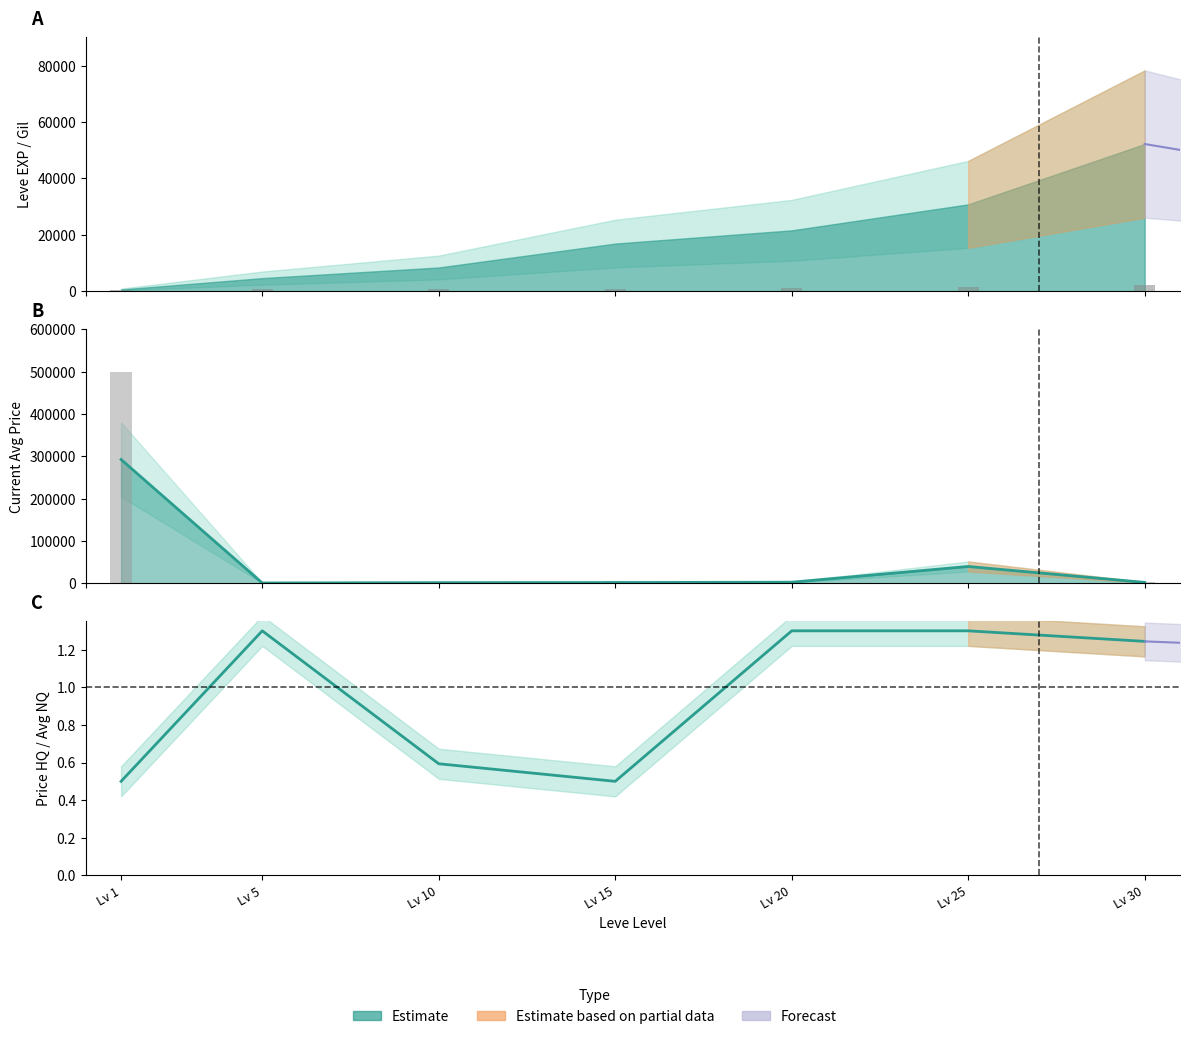

At which category does the chart reach its peak across all series?

Lv 1